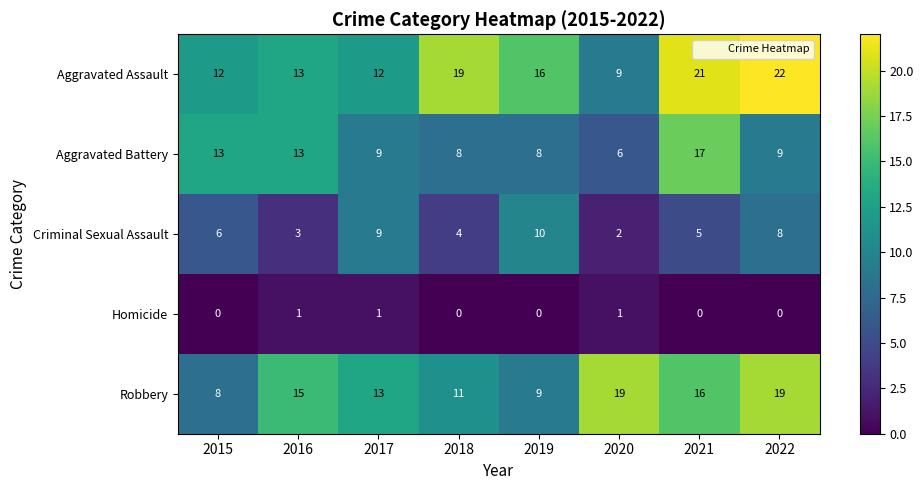

Which series has the largest total across all categories?

Aggravated Assault